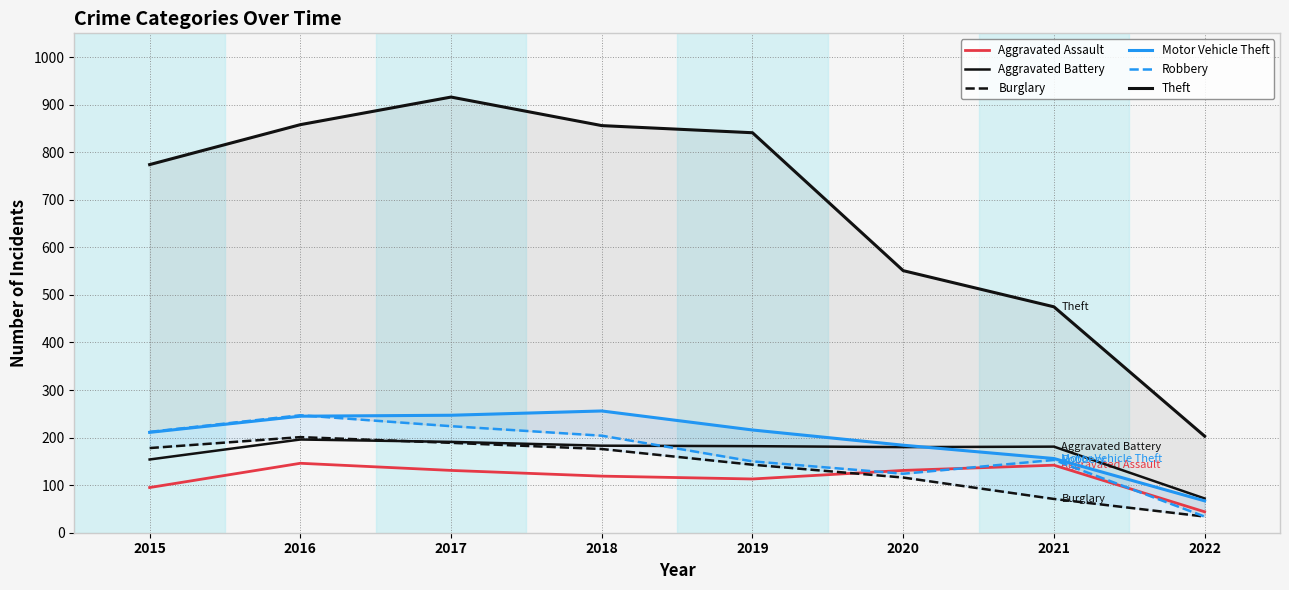

What is the maximum value shown in the chart?

916